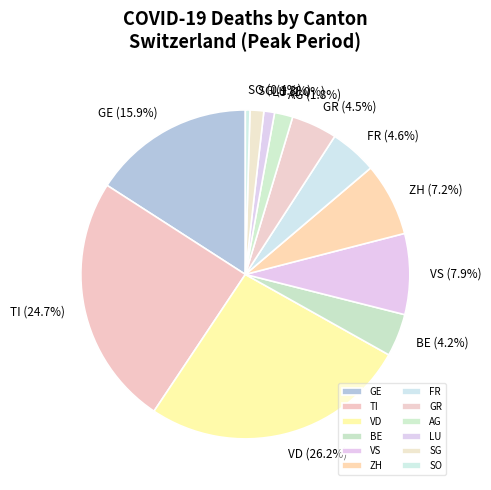

Approximately how many times larger is the value at SG compared to LU?

1.3